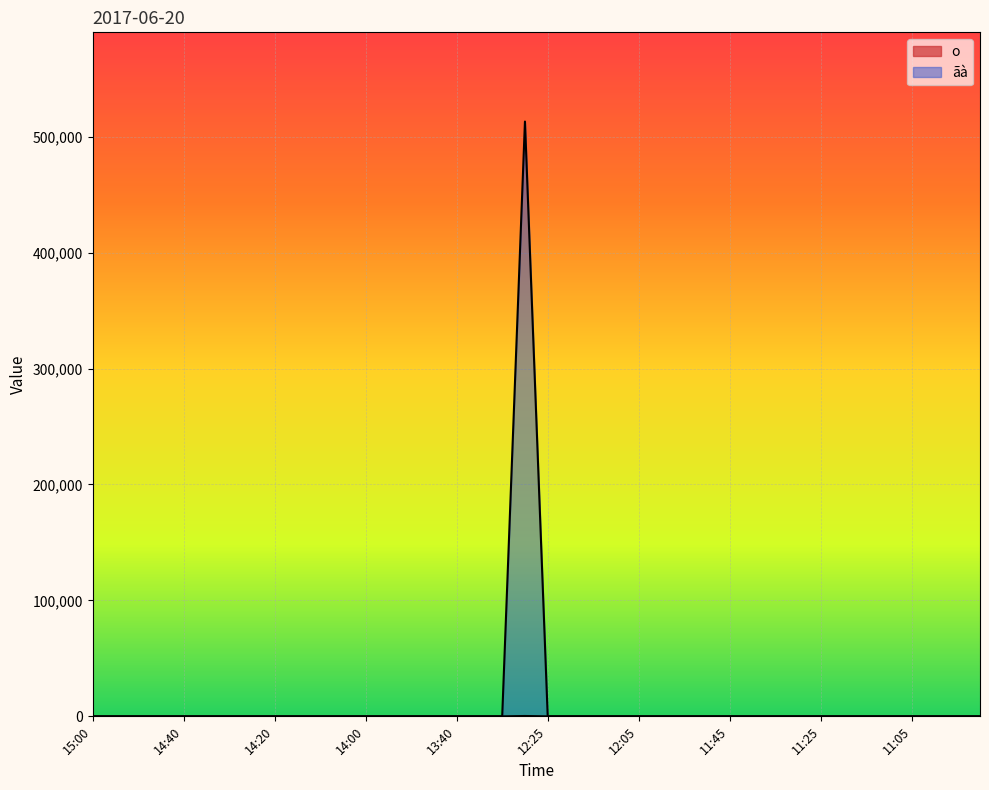

What is the greatest value displayed?

513000